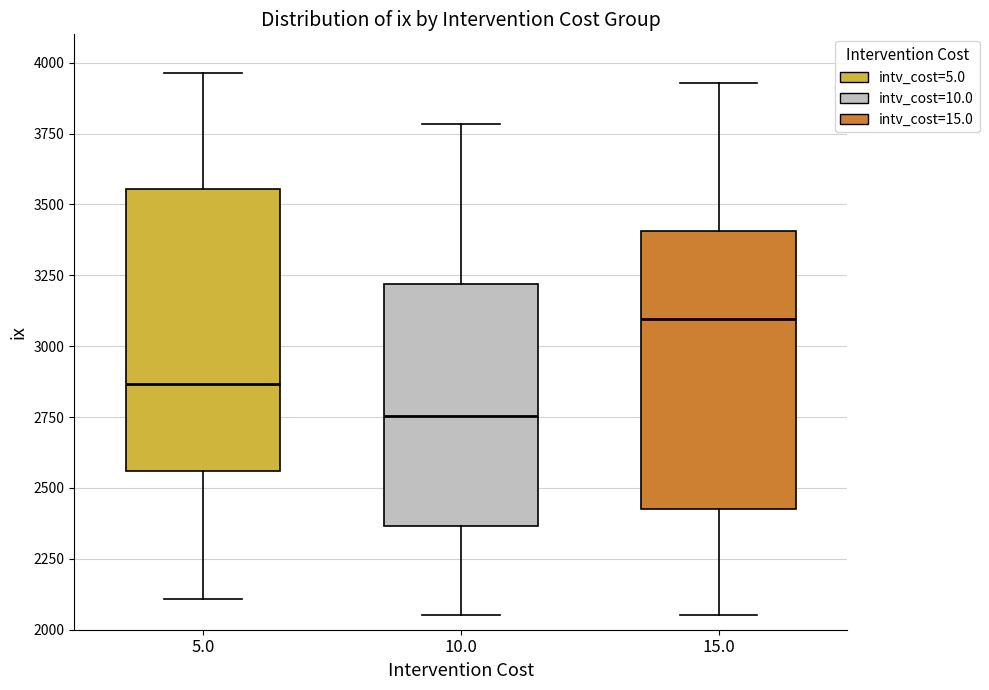

Reading left to right, transcribe this box plot: for each box, give where its median line is, the range the box spans, and where its two whiskers end, as read against the y-axis. The values are not printed on the chart, so give them approximately, as read against the axis.

5.0: median 2850, box 2550 to 3550, whiskers 2100 to 3950
10.0: median 2750, box 2350 to 3200, whiskers 2050 to 3800
15.0: median 3100, box 2450 to 3400, whiskers 2050 to 3950